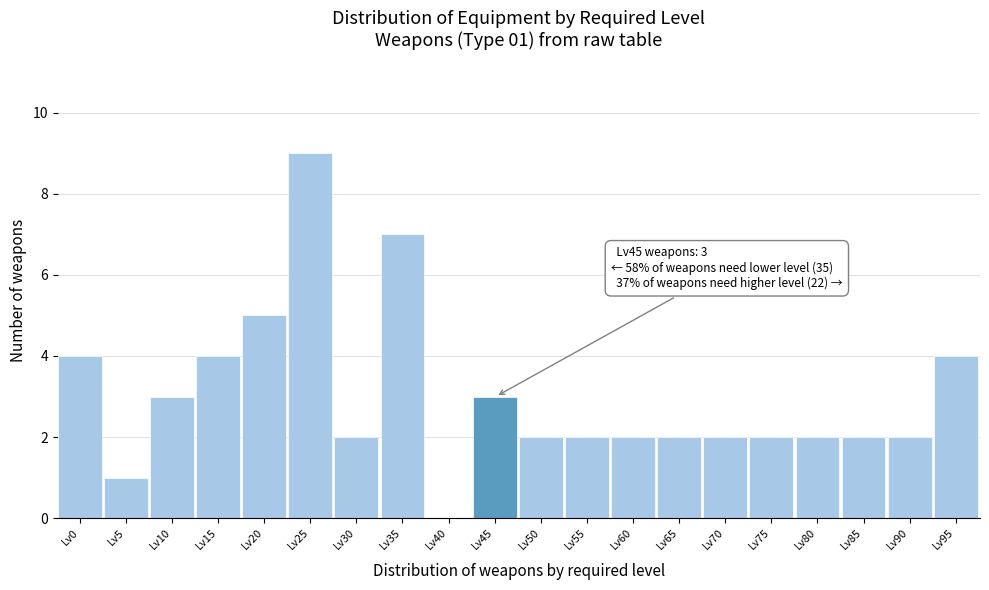

Reading left to right, list all the values displayed in this chart.

Lv0=4	Lv5=1	Lv10=3	Lv15=4	Lv20=5	Lv25=9	Lv30=2	Lv35=7	Lv40=0	Lv45=3	Lv50=2	Lv55=2	Lv60=2	Lv65=2	Lv70=2	Lv75=2	Lv80=2	Lv85=2	Lv90=2	Lv95=4